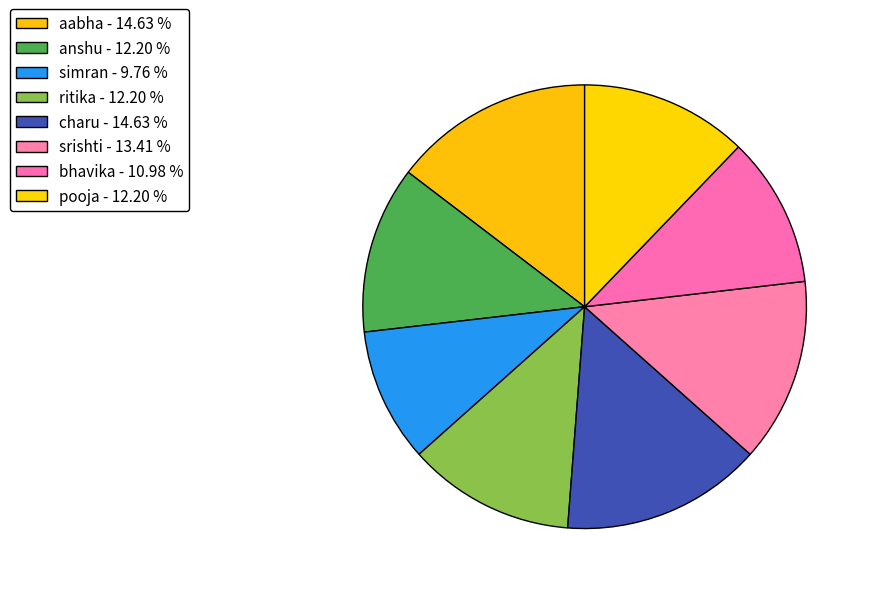

Is there a majority slice in this chart?

No